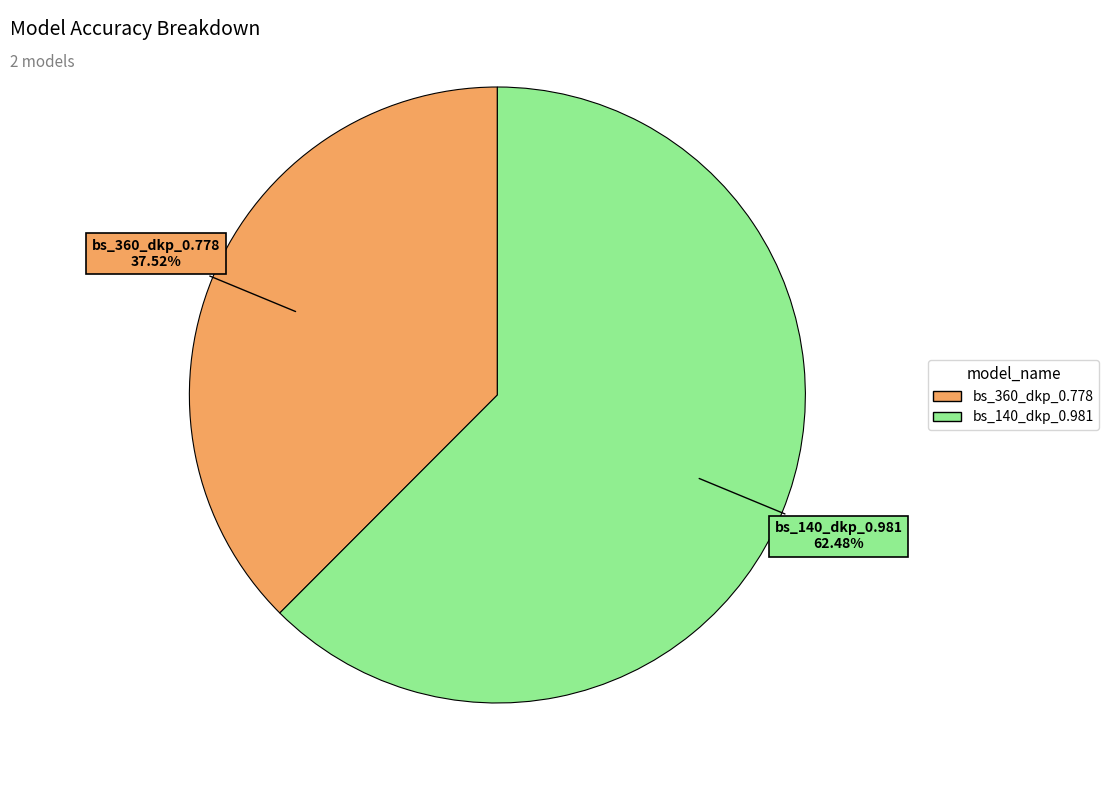

What percentage is the bs_360_dkp_0.778 slice, to the nearest percent?

38%